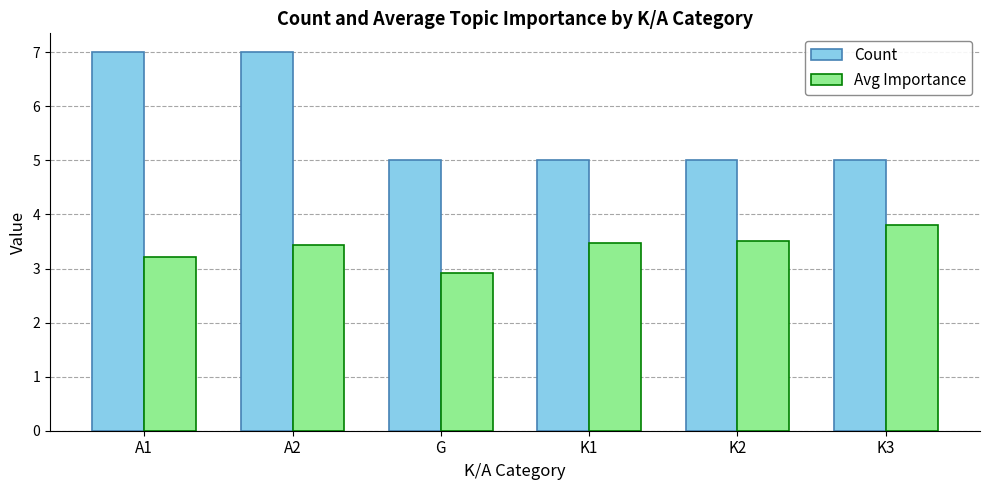

What are all the series names shown in the legend?

Count, Avg Importance